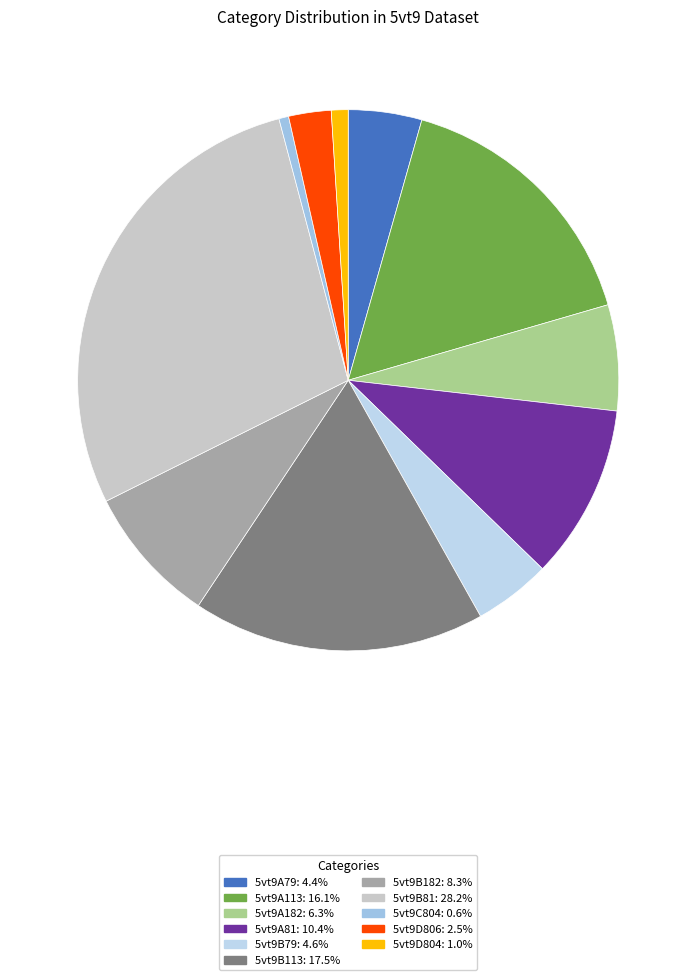

Does any single category account for the majority?

No